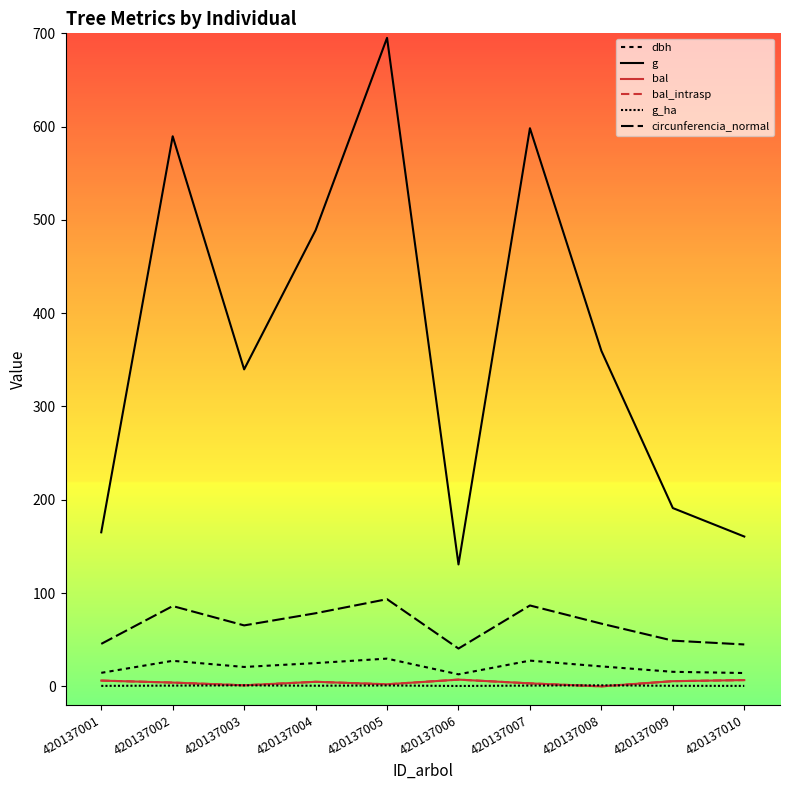

At how many categories does at least one series exceed 258?

6